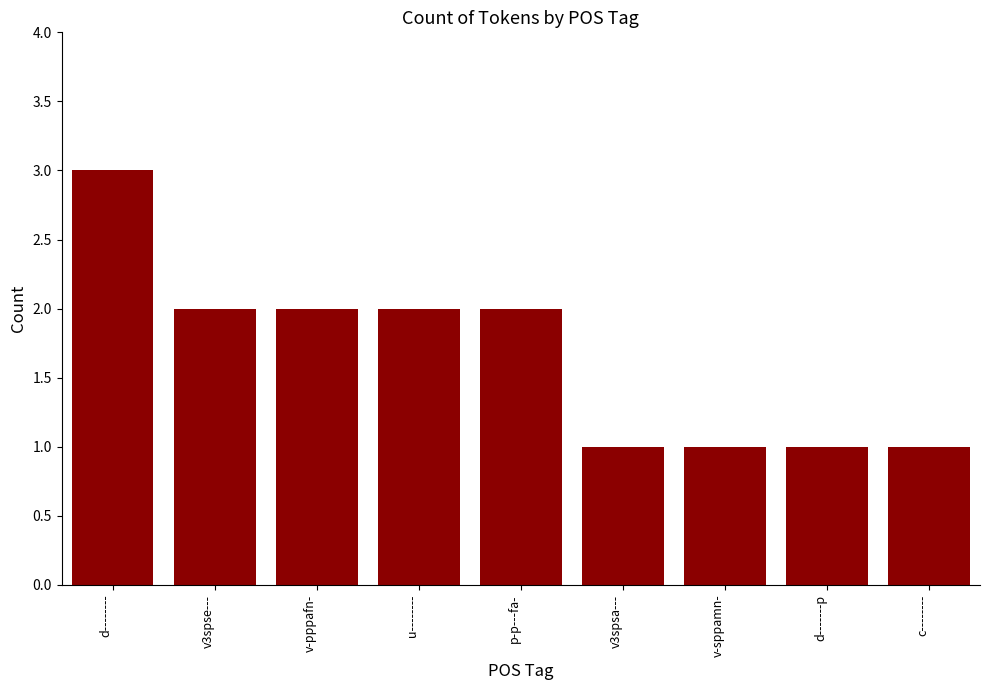

What is the value of the 2nd bar from the left?

2